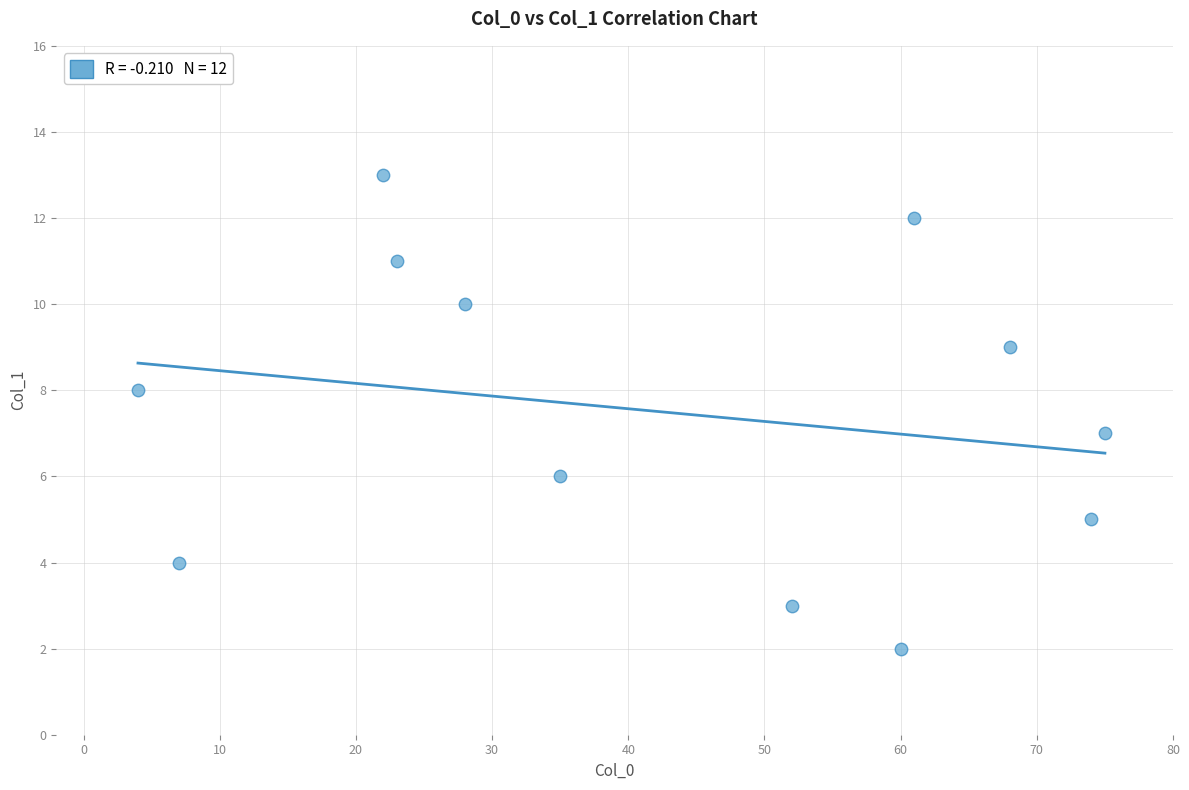

What is the average Y value?

7.5